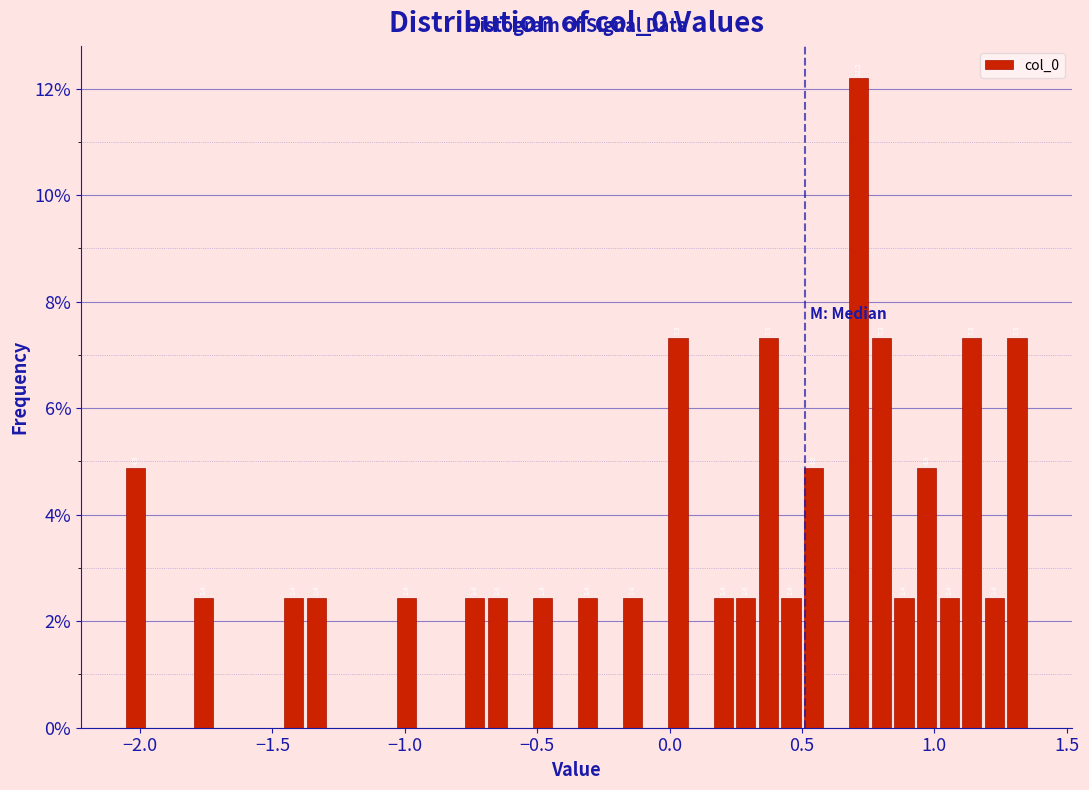

Around what value on the x-axis is the tallest bar? Give the approximate position of its centre, as read against the axis.

0.70